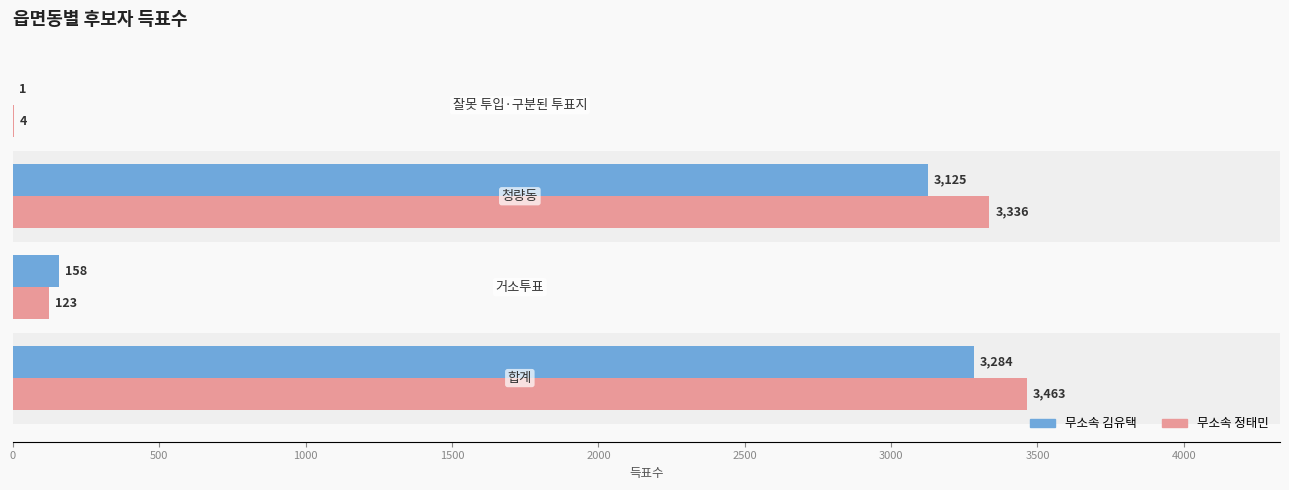

What is the greatest value displayed?

3463